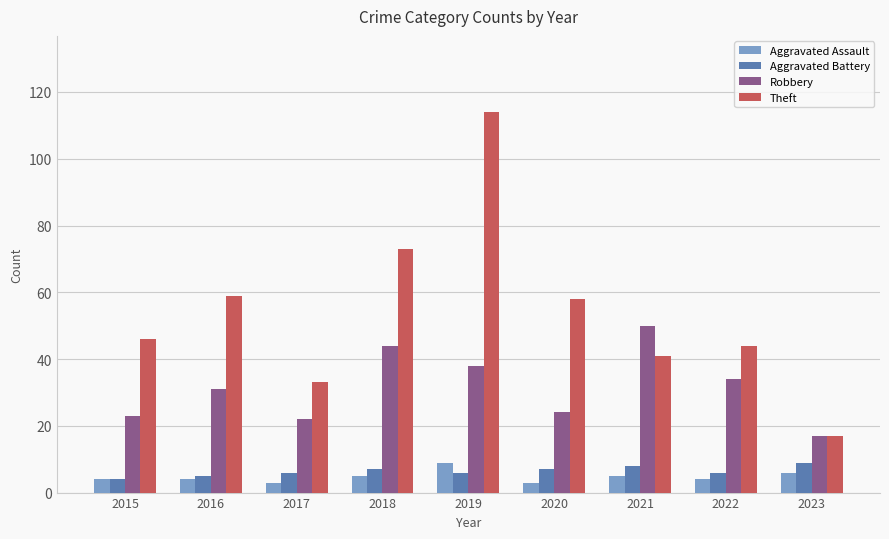

Reading left to right, extract all data points from this chart.

Aggravated Assault: 2015=4	2016=4	2017=3	2018=5	2019=9	2020=3	2021=5	2022=4	2023=6
Aggravated Battery: 2015=4	2016=5	2017=6	2018=7	2019=6	2020=7	2021=8	2022=6	2023=9
Robbery: 2015=23	2016=31	2017=22	2018=44	2019=38	2020=24	2021=50	2022=34	2023=17
Theft: 2015=46	2016=59	2017=33	2018=73	2019=114	2020=58	2021=41	2022=44	2023=17